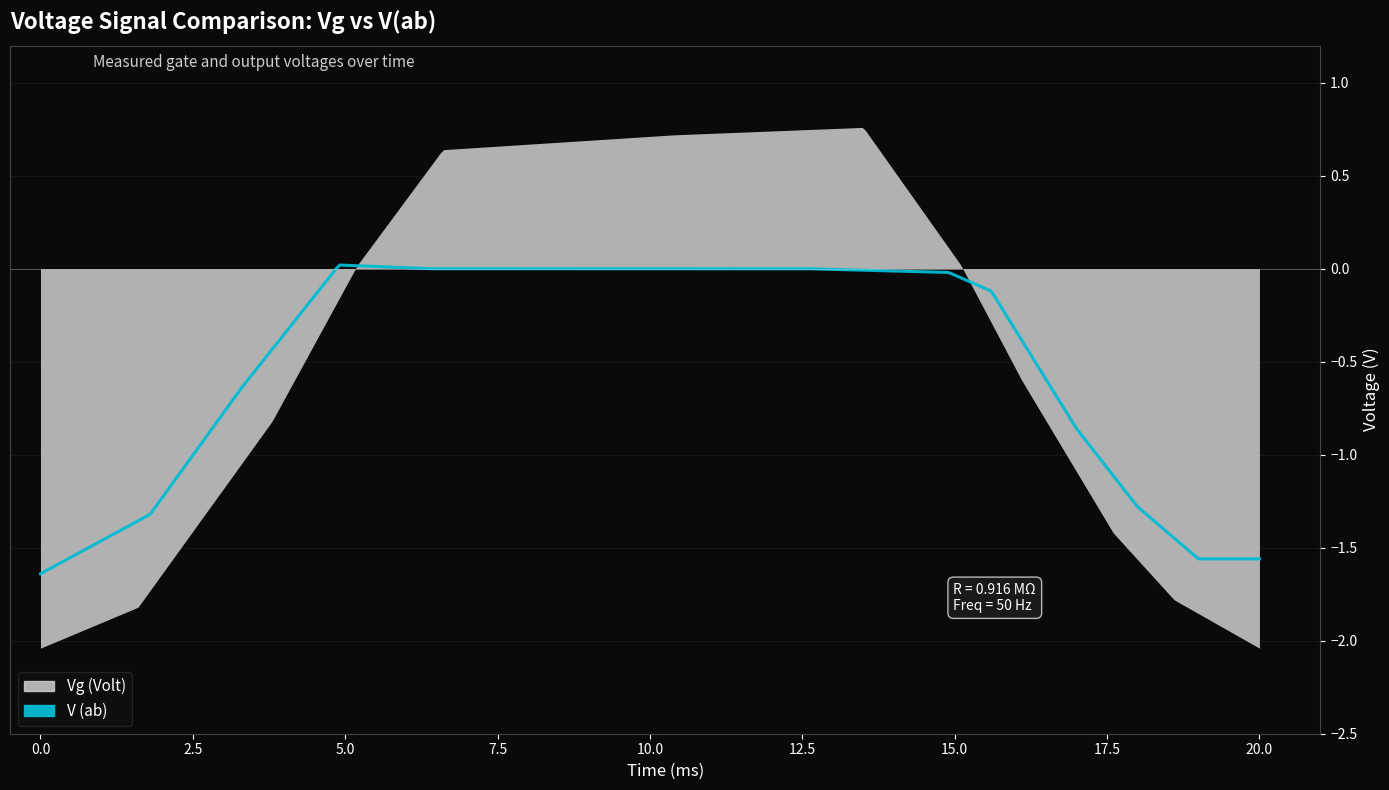

Which series changed the most between 5 and 6?

Vg (Volt)